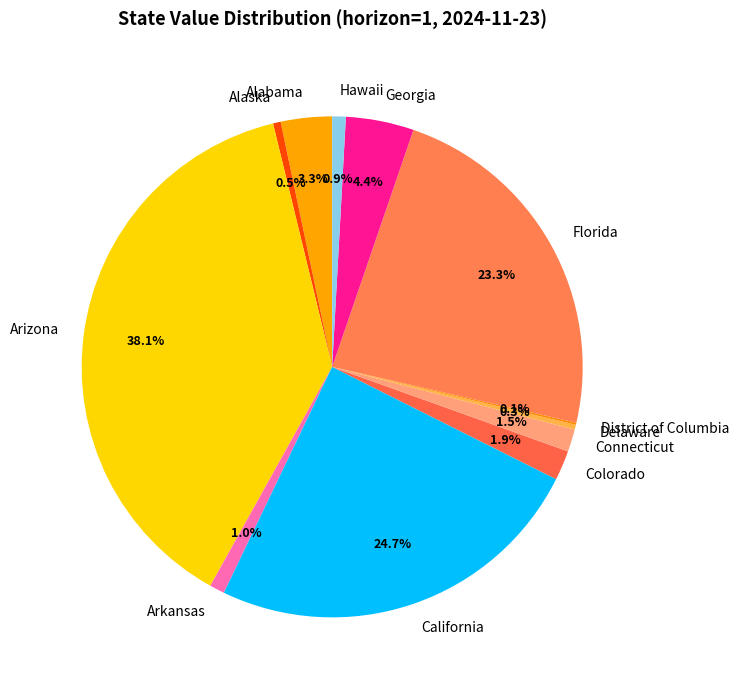

Is Arizona the majority of the pie?

No